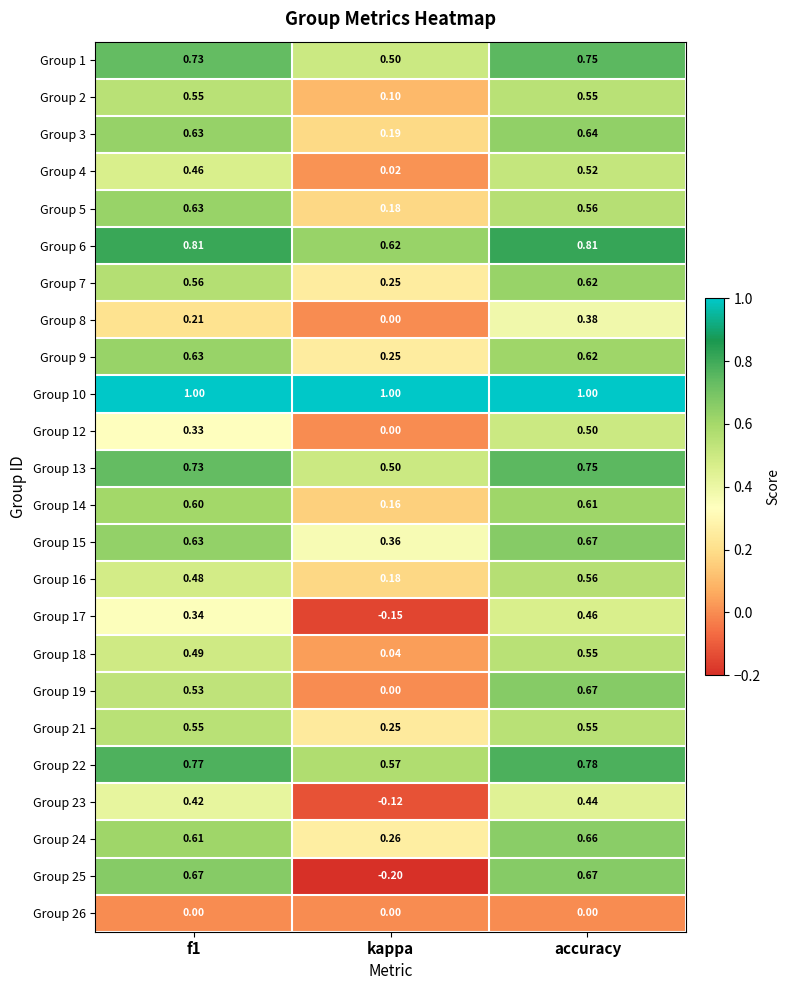

Is the value of Group 24 at kappa greater than the value of Group 22 at accuracy?

No